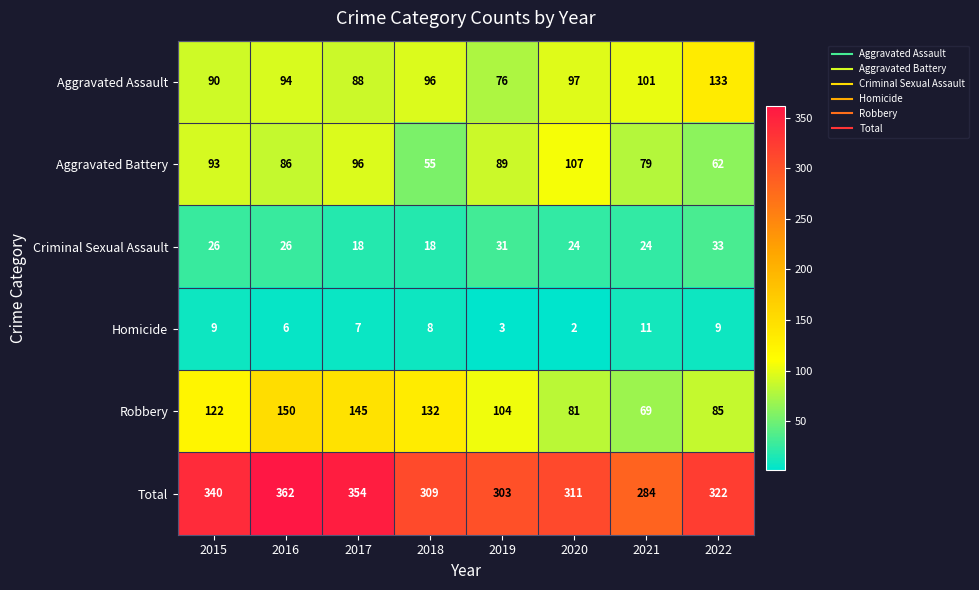

Rank the series by their maximum value, from lowest to highest.

Homicide, Criminal Sexual Assault, Aggravated Battery, Aggravated Assault, Robbery, Total